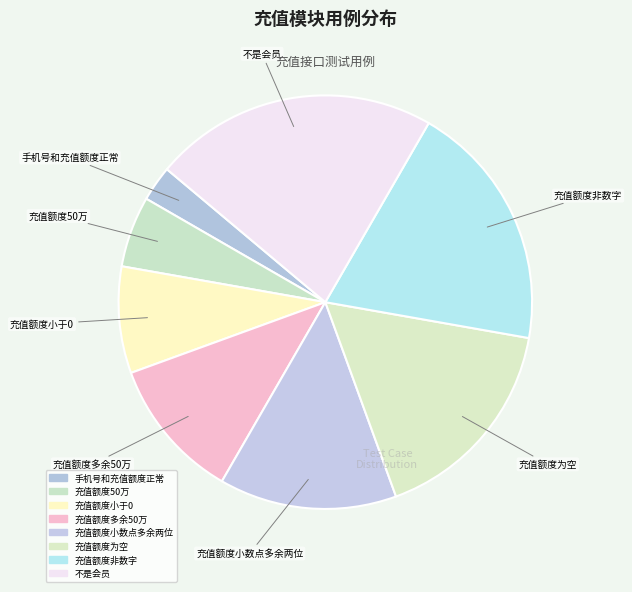

What is the ratio of the value at 充值额度50万 to the value at 充值额度小数点多余两位?

0.4